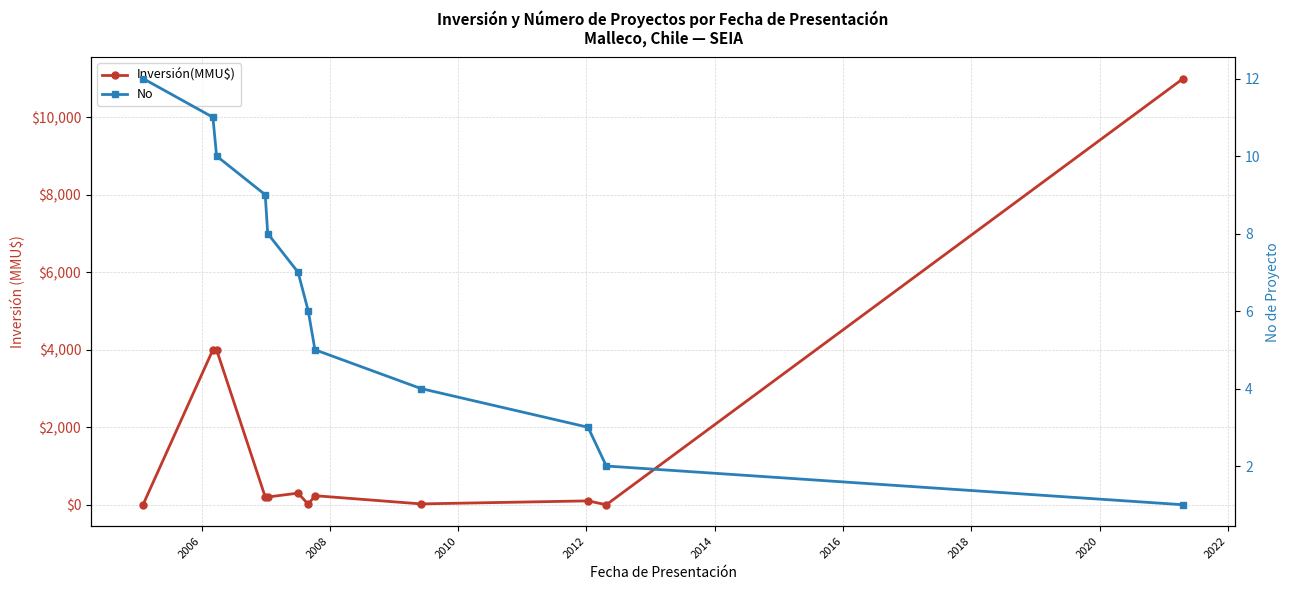

Reading right to left, transcribe all the data shown in this chart.

Inversión(MMU$): 11000	0	100	22	234	10	300	200	200	4000	4000	0
No: 1	2	3	4	5	6	7	8	9	10	11	12